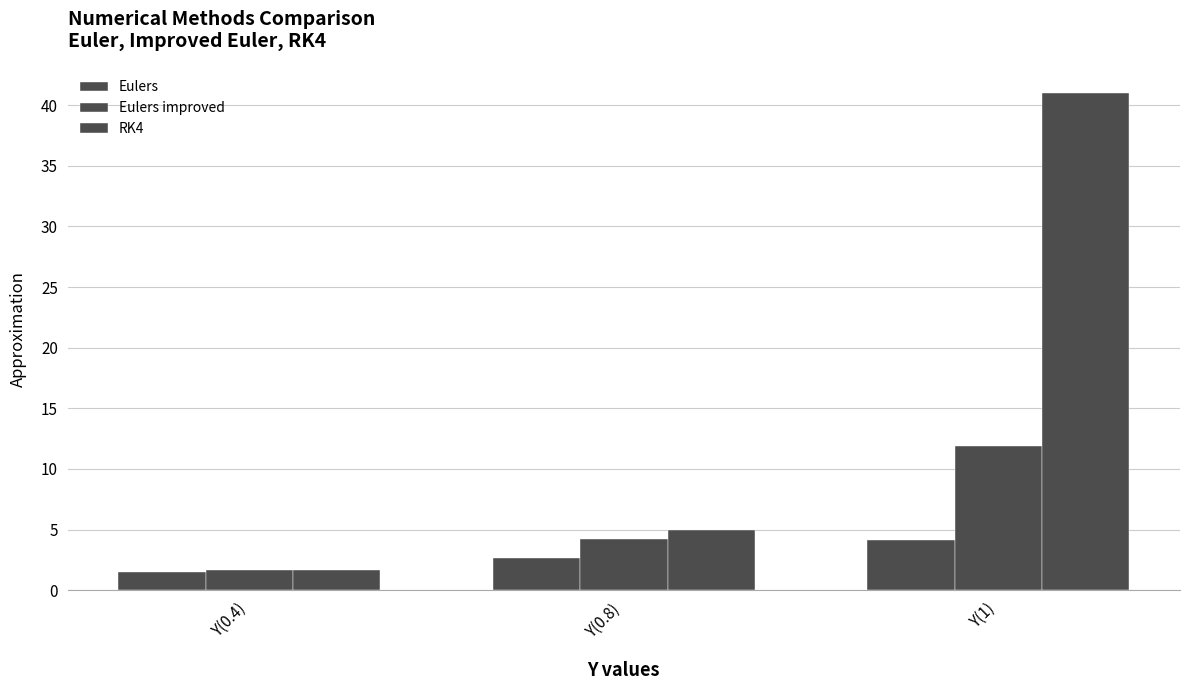

How many data points does each series have?

3